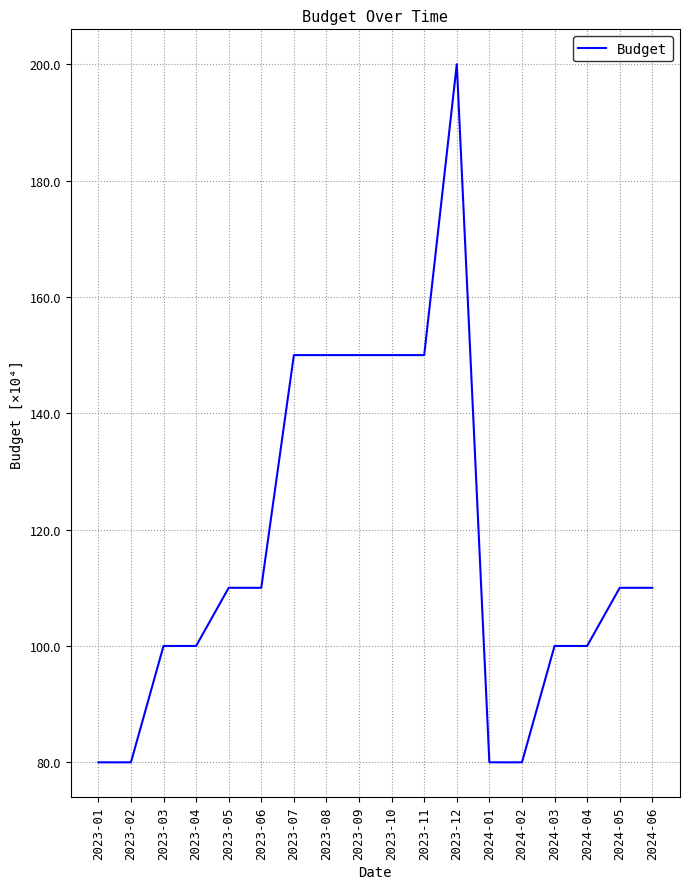

Does the chart display data point markers on the line(s)?

No